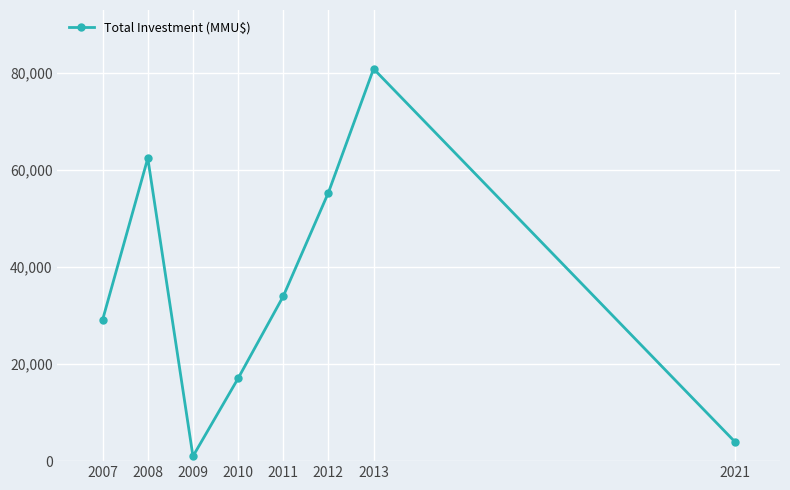

The value at 2011 is 33968. True or false?

True